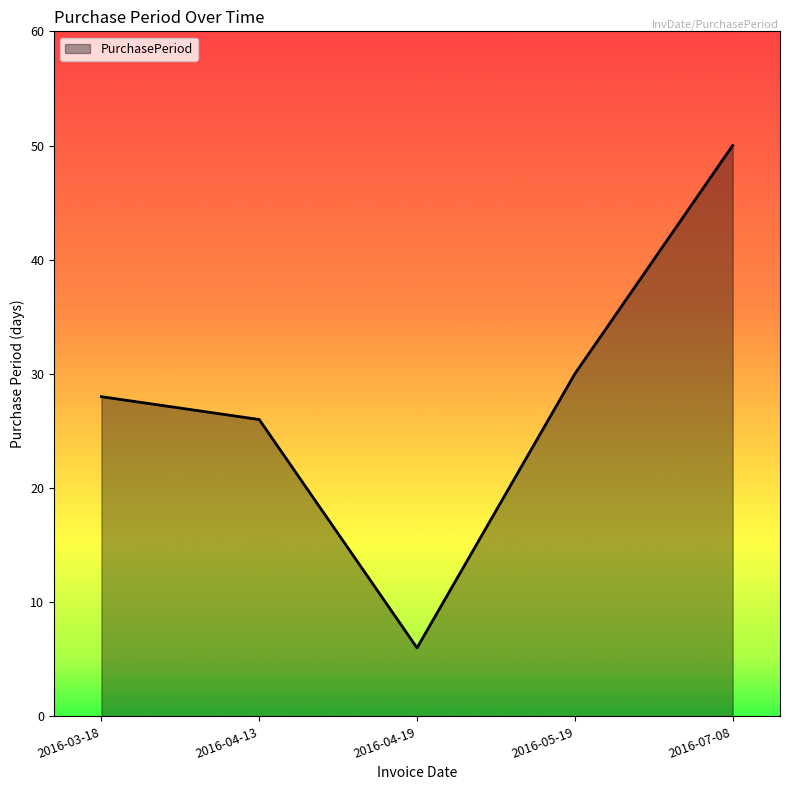

The chart shows a value of 45 at 2016-04-13. True or false?

False